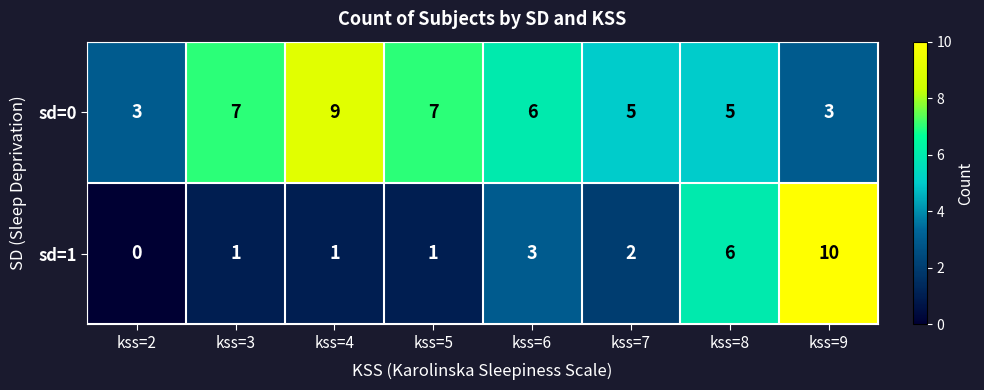

True or false: sd=0 has a value of 2 at kss=9.

False